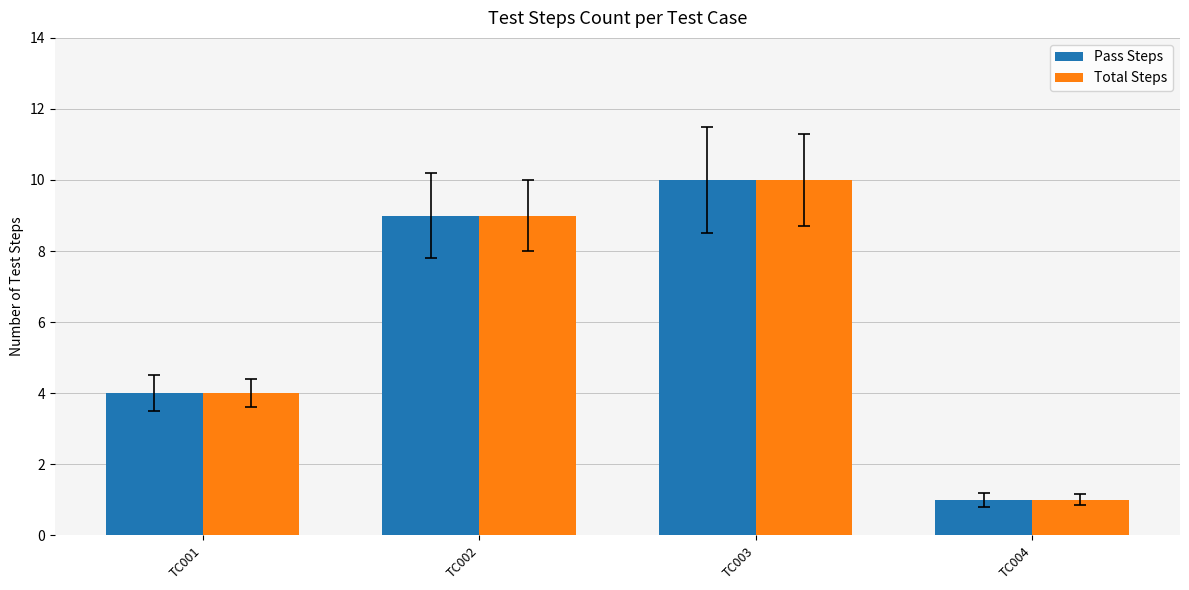

How many bars are there in each group?

2